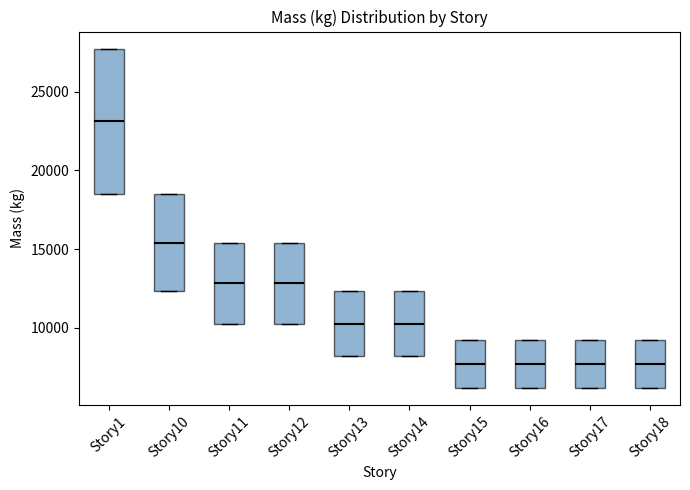

Reading left to right, read every box against the y-axis: the position of its median line, the range the box covers, and the ends of its whiskers. The values are not printed on the chart, so give them approximately, as read against the axis.

Story1: median 23000, box 18500 to 27500, whiskers 18500 to 27500
Story10: median 15500, box 12500 to 18500, whiskers 12500 to 18500
Story11: median 13000, box 10500 to 15500, whiskers 10500 to 15500
Story12: median 13000, box 10500 to 15500, whiskers 10500 to 15500
Story13: median 10500, box 8000 to 12500, whiskers 8000 to 12500
Story14: median 10500, box 8000 to 12500, whiskers 8000 to 12500
Story15: median 7500, box 6000 to 9000, whiskers 6000 to 9000
Story16: median 7500, box 6000 to 9000, whiskers 6000 to 9000
Story17: median 7500, box 6000 to 9000, whiskers 6000 to 9000
Story18: median 7500, box 6000 to 9000, whiskers 6000 to 9000